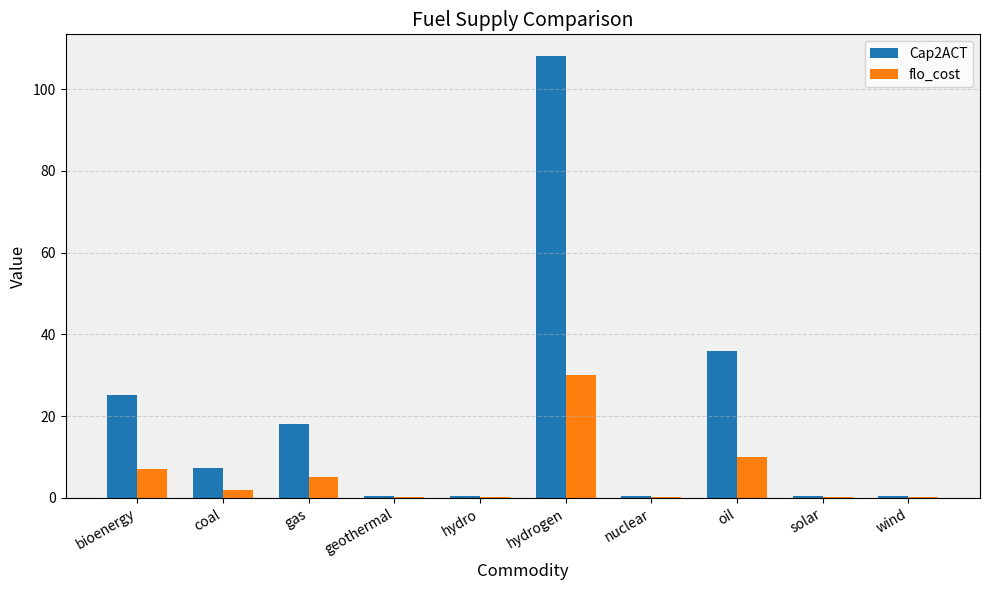

What is the maximum value shown in the chart?

108.0